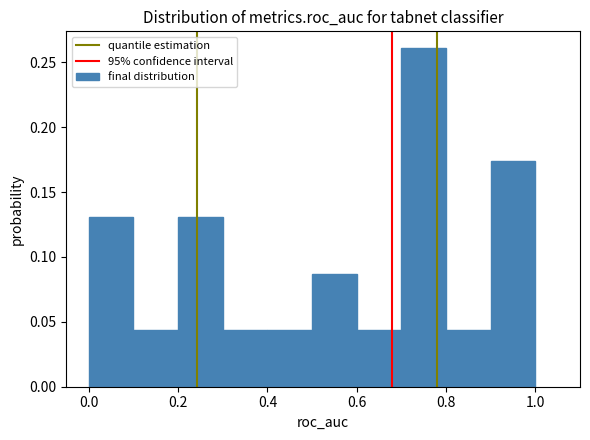

How tall is the bar that spans 0.6 to 0.7 on the x-axis? The values are not printed on the chart, so give them approximately, as read against the axis.

0.045